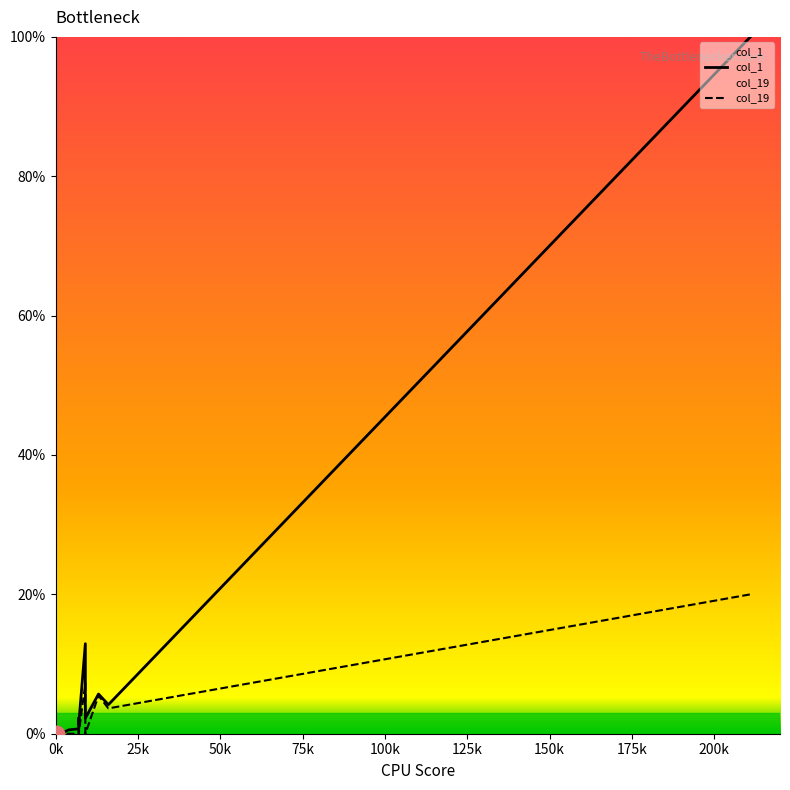

In col_1, how many points are higher than both neighbors (excluding endpoints)?

6